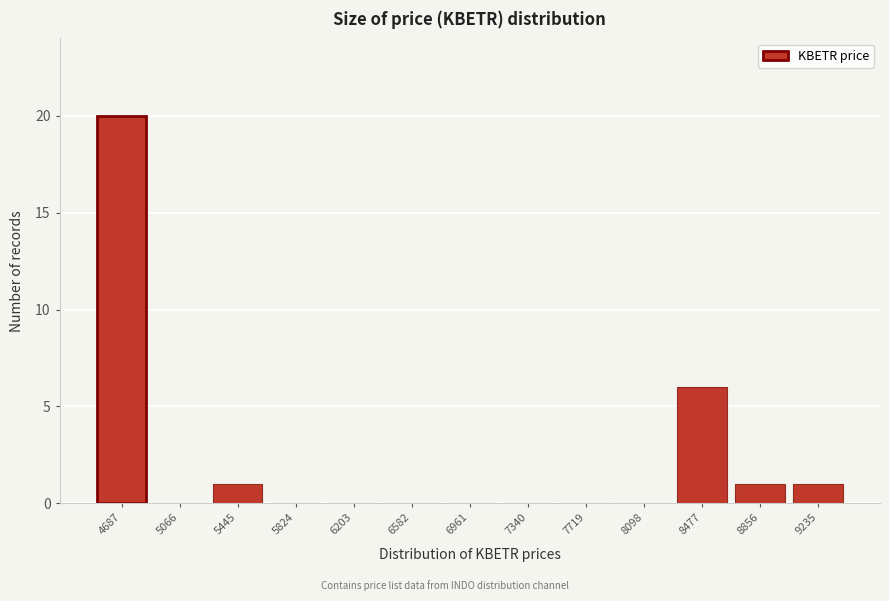

Reading right to left, what are all the values shown in this chart?

9235=1	8856=1	8477=6	8098=0	7719=0	7340=0	6961=0	6582=0	6203=0	5824=0	5445=1	5066=0	4687=20